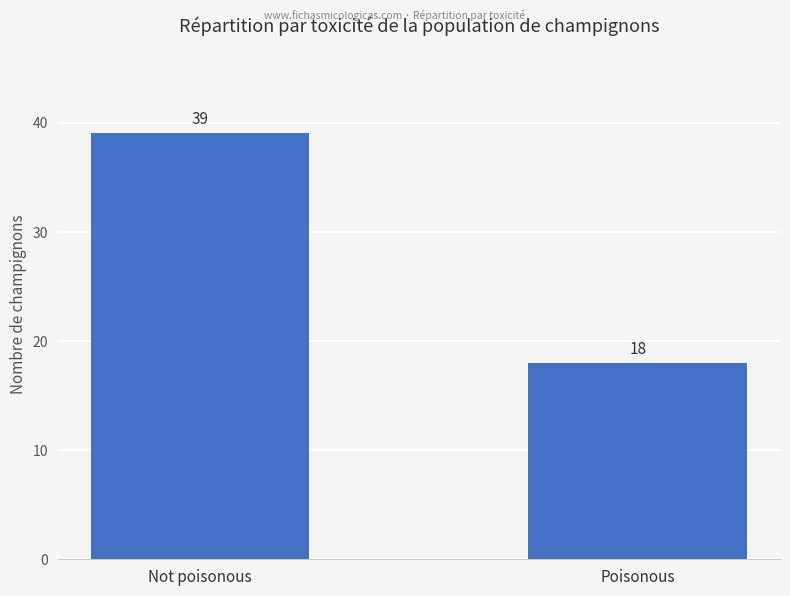

What is the difference between the values at Poisonous and Not poisonous?

21